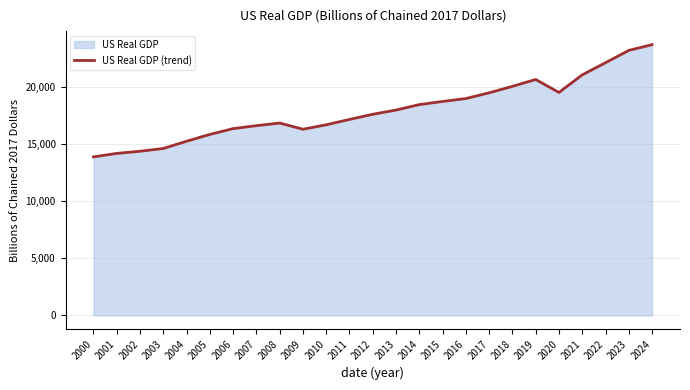

What is the sum of the values at 2023 and 2010?

39890.3